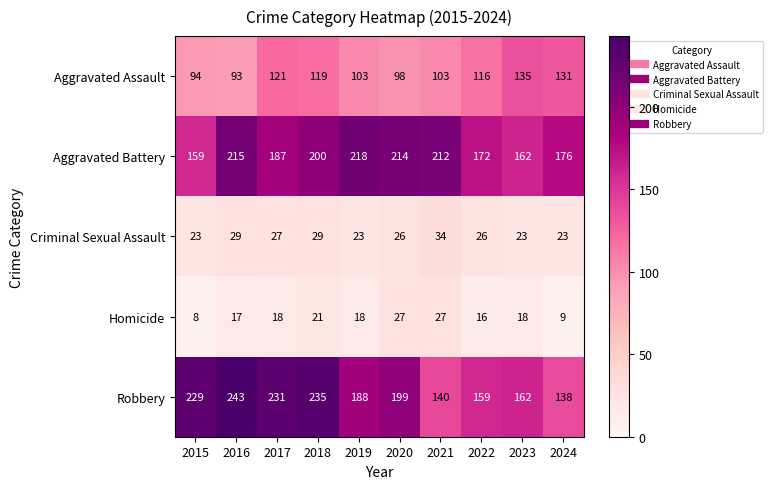

Which series has the largest total across all categories?

Robbery